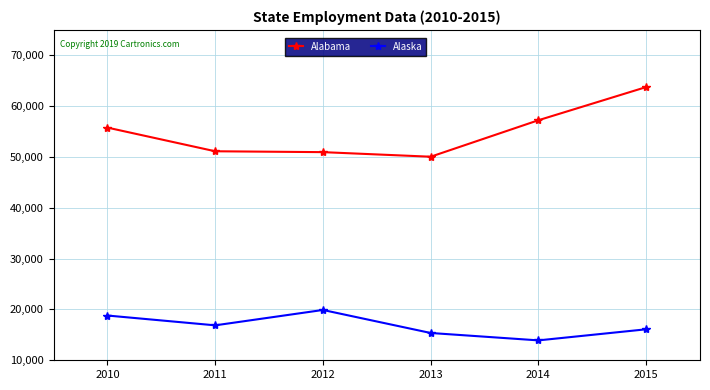

How many lines are shown in the chart?

2